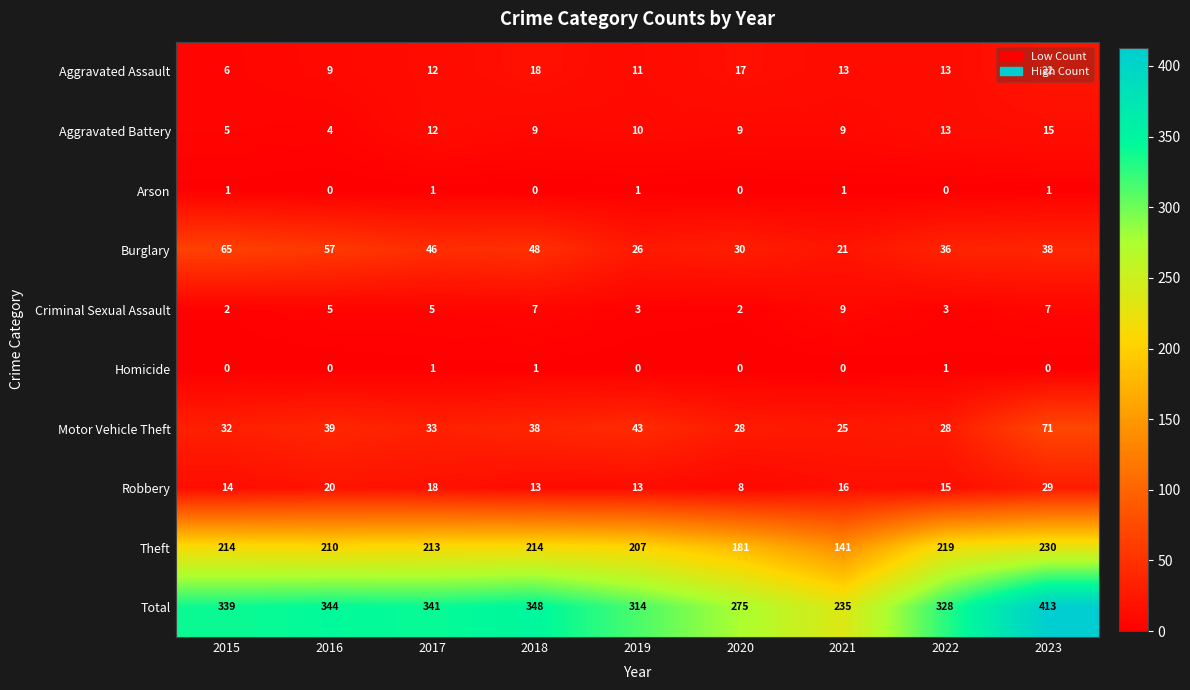

What is the spread (max minus min) of values at 2023?

413